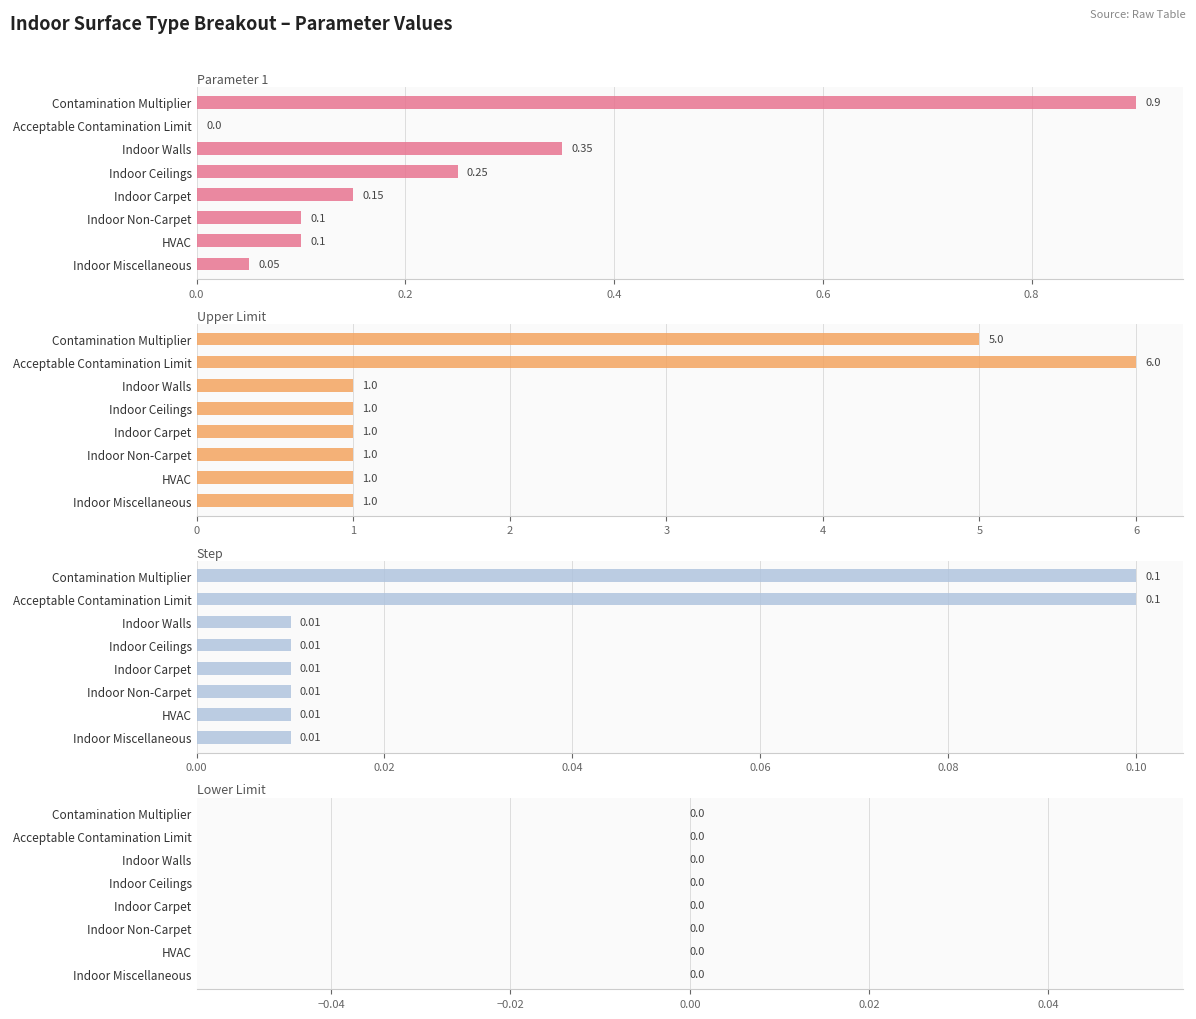

The value of Parameter 1 at Indoor Carpet is 0.1. True or false?

True